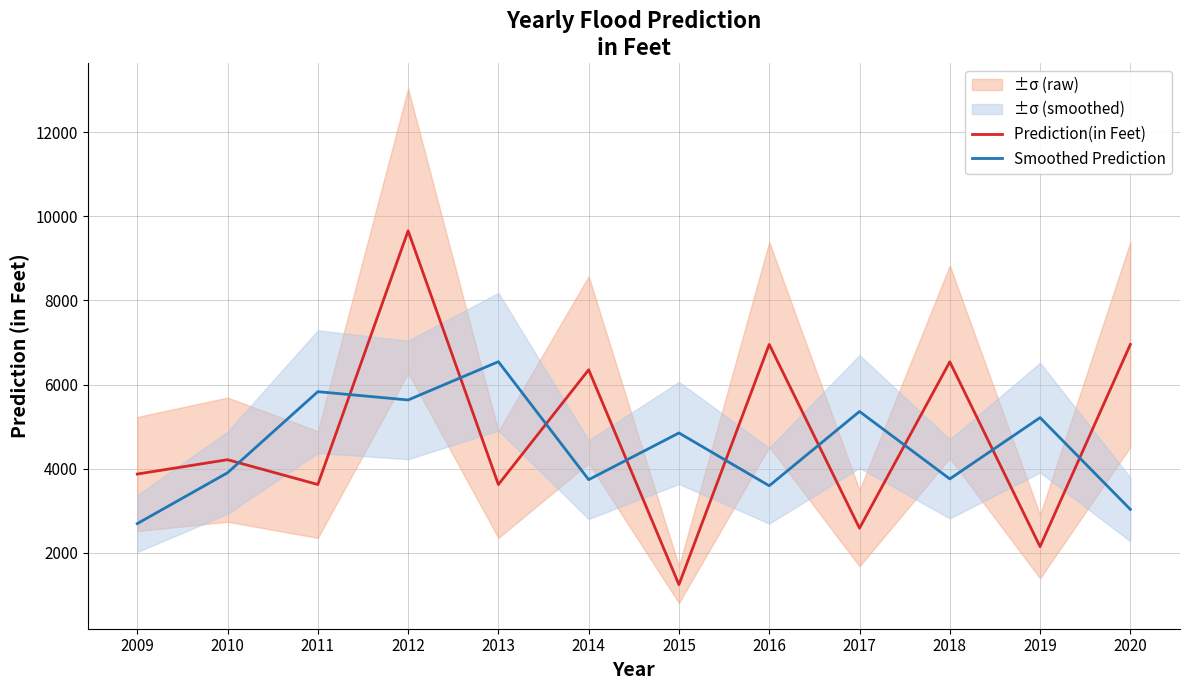

Which series has the largest range (max minus min)?

Prediction(in Feet)